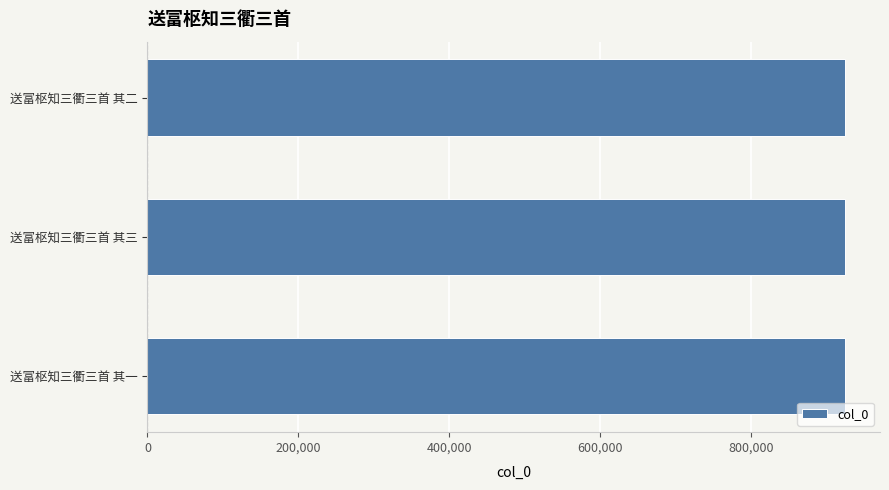

Count the values in the range 925280 to 925282.

3